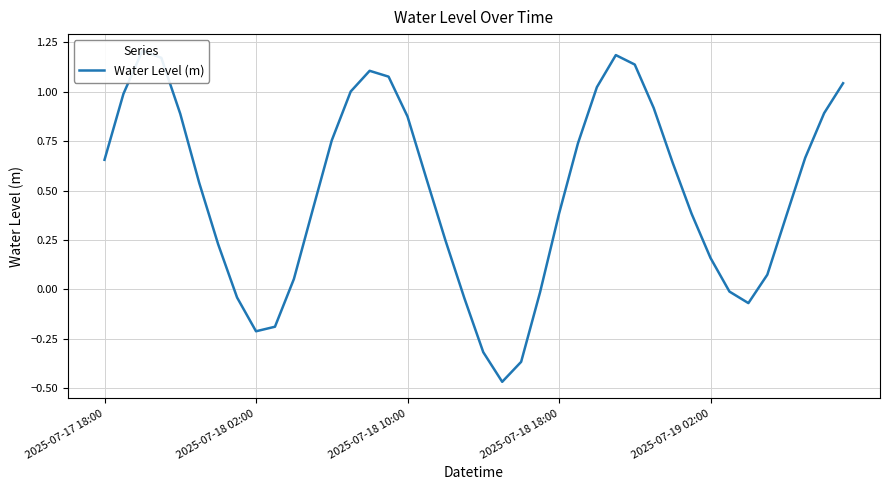

What is the value of the 25th point from the left?

0.4